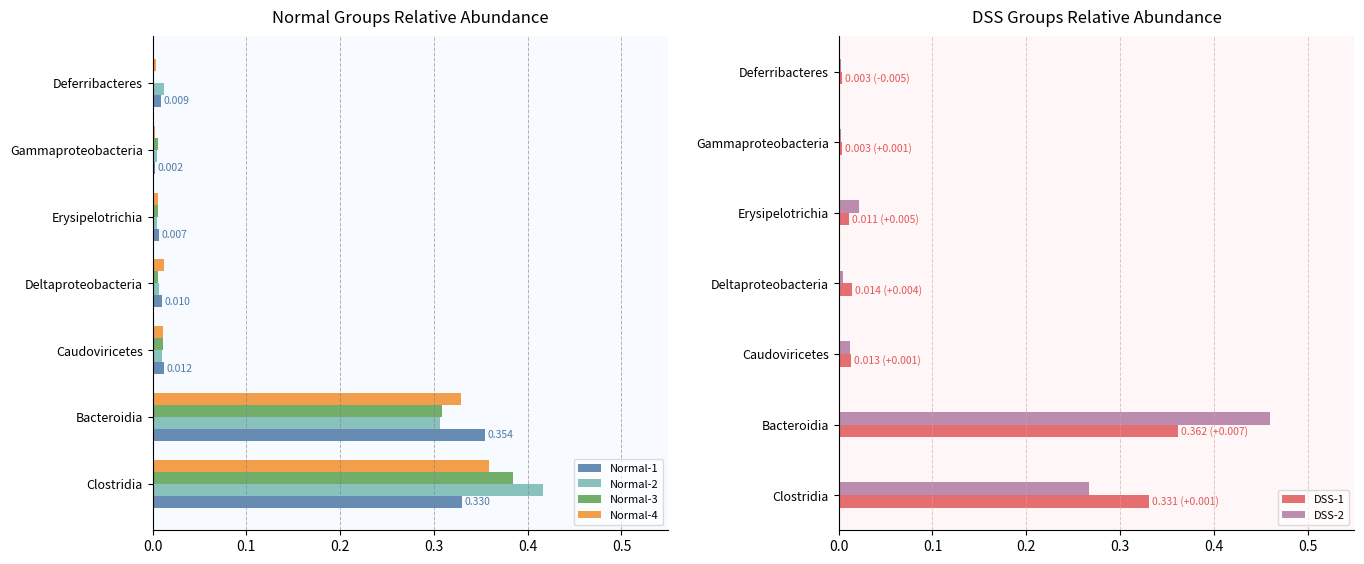

At which label does Normal-3 reach its peak?

Clostridia